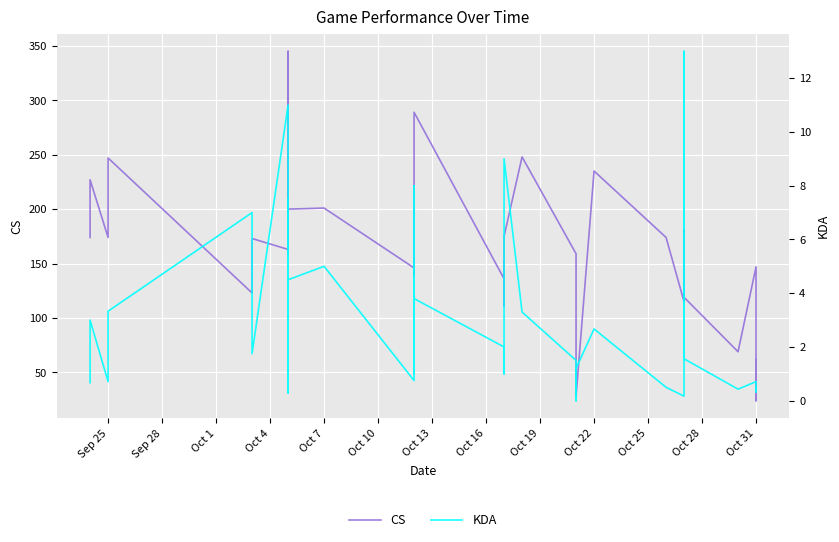

What is the average value of the KDA series?

3.2